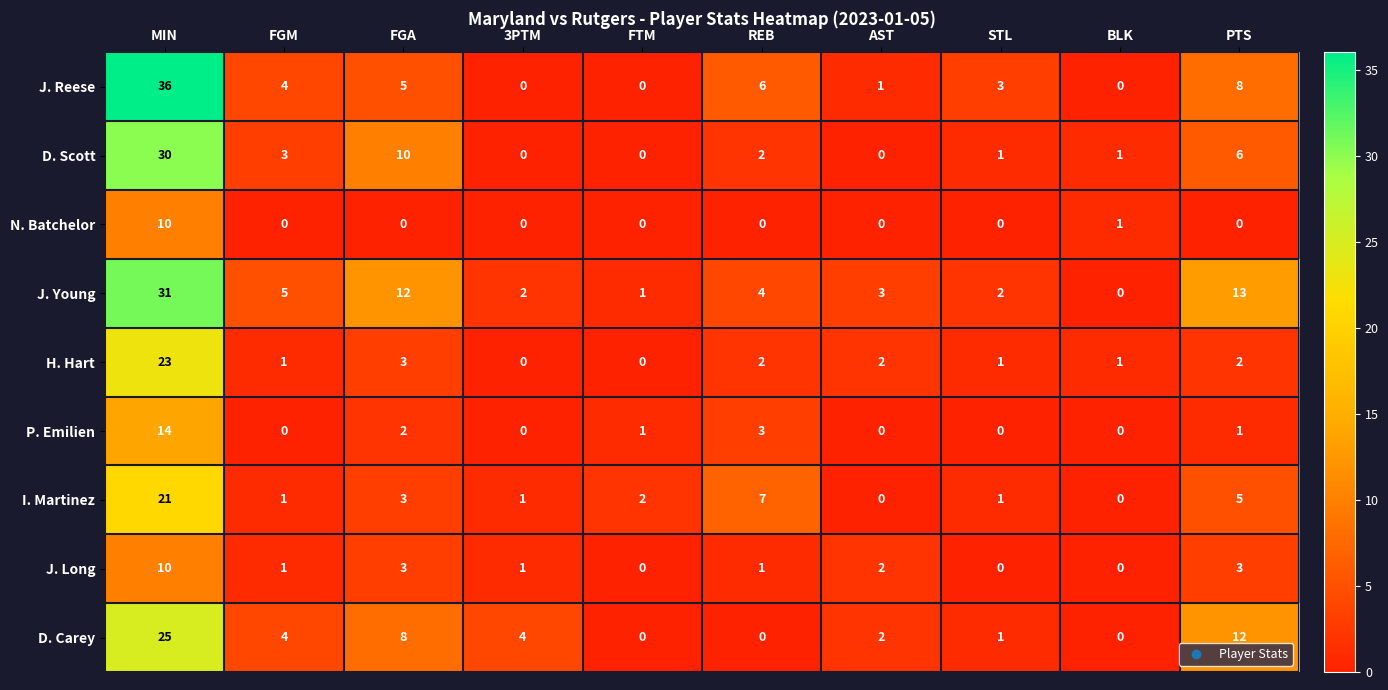

The value of J. Young at PTS is 22. True or false?

False